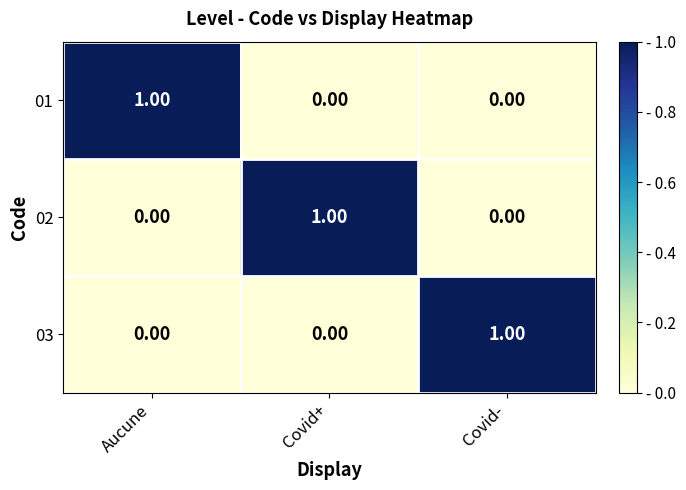

At how many categories does at least one series exceed 0?

3